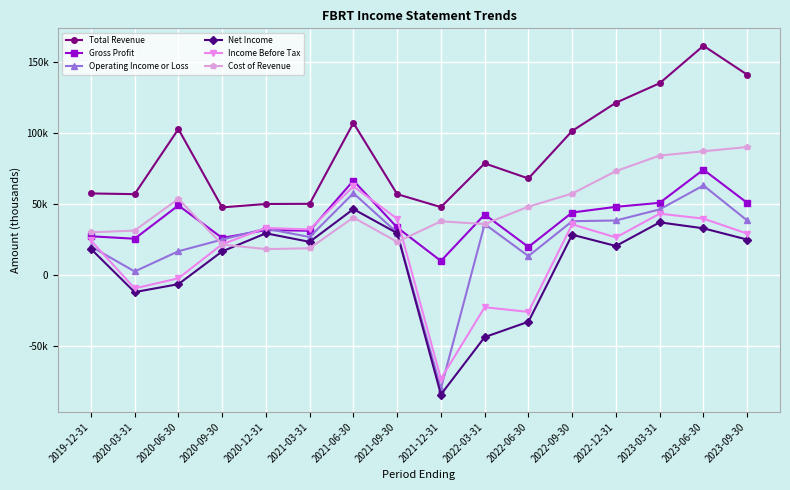

Rank the series at 2023-06-30 from lowest to highest value.

Net Income, Income Before Tax, Operating Income or Loss, Gross Profit, Cost of Revenue, Total Revenue